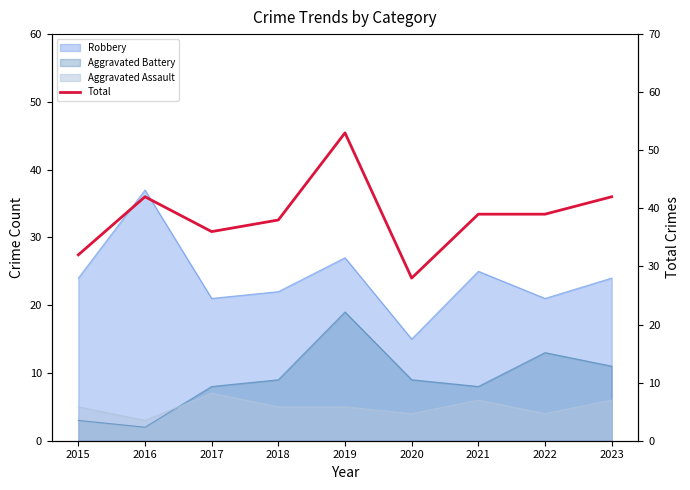

Read the value at 2015.

32